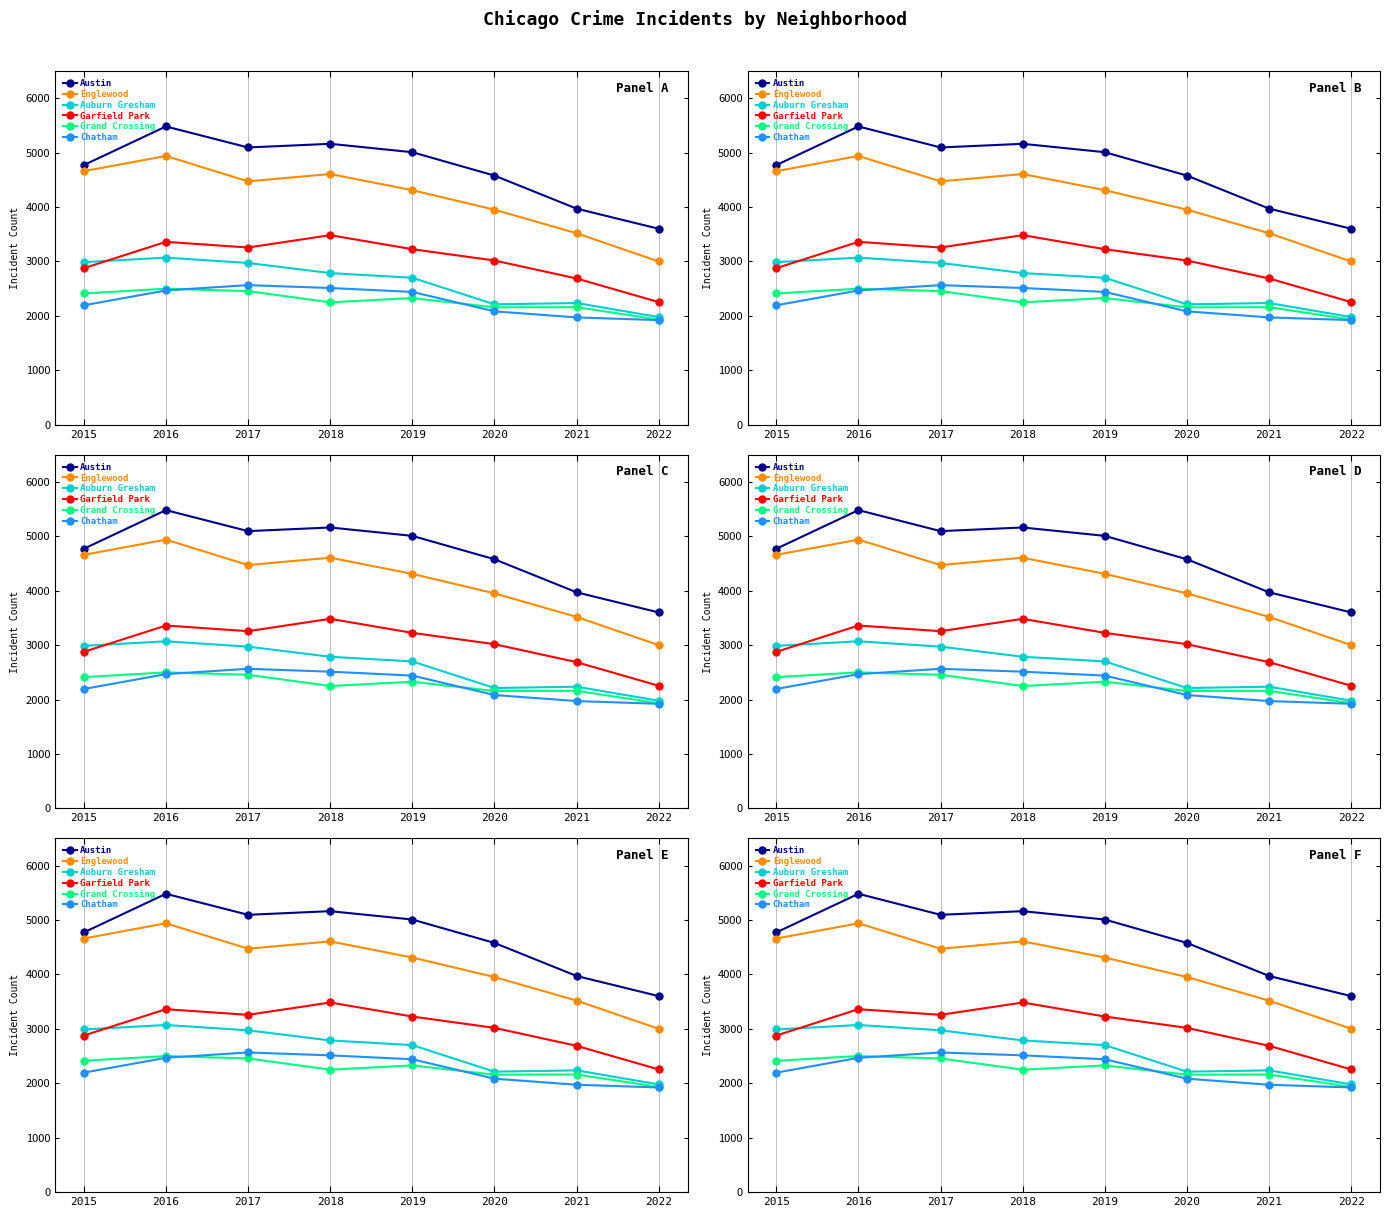

What is the value of the Englewood point at the 5th from the left?

4310